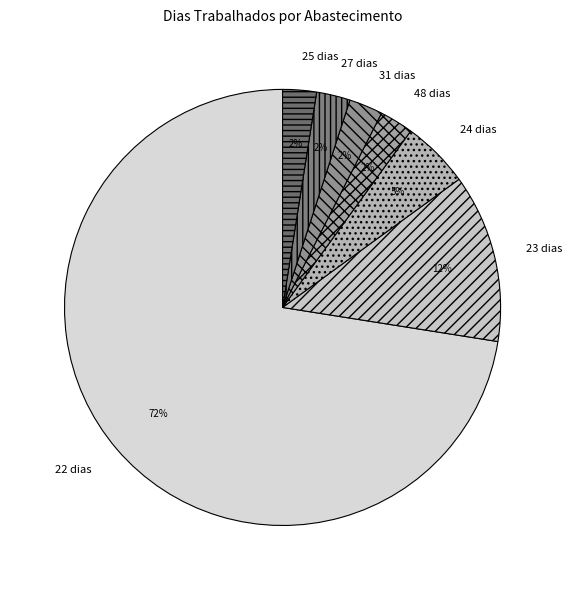

To the nearest percent, what is the average slice percentage?

14%